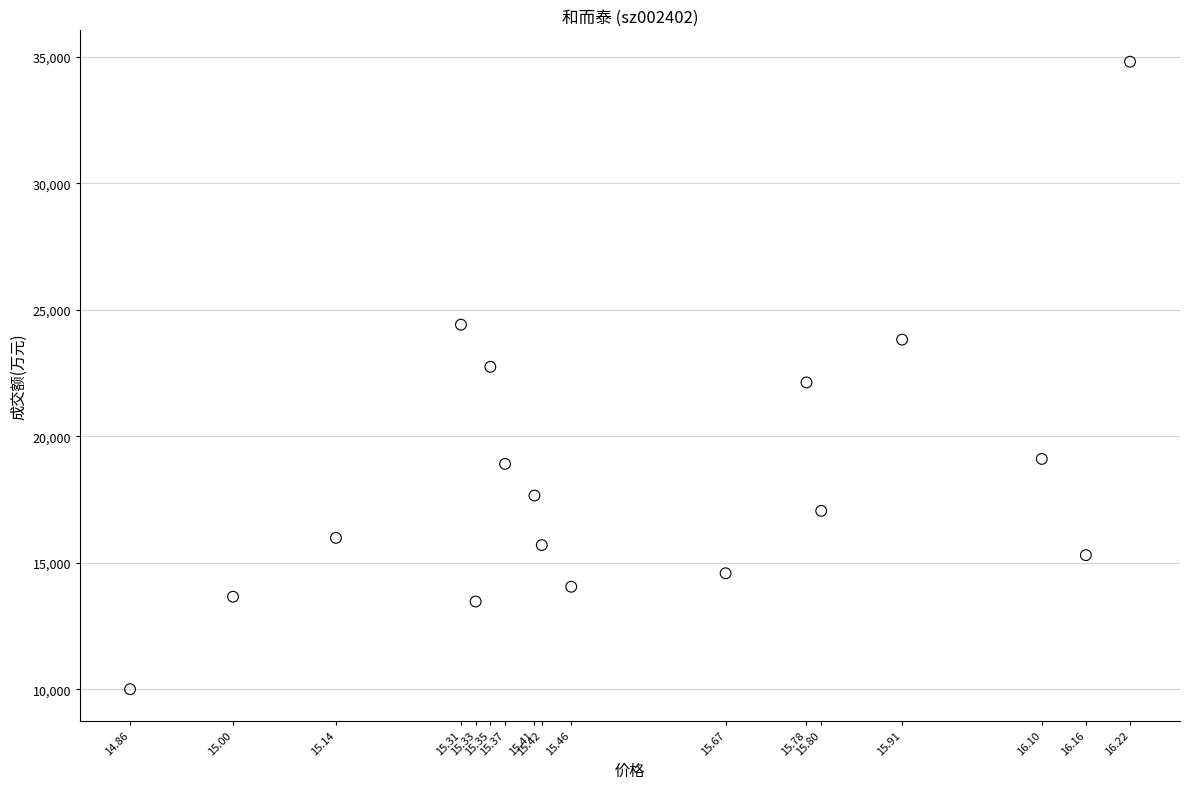

What is the range of Y values (max minus min)?

24813